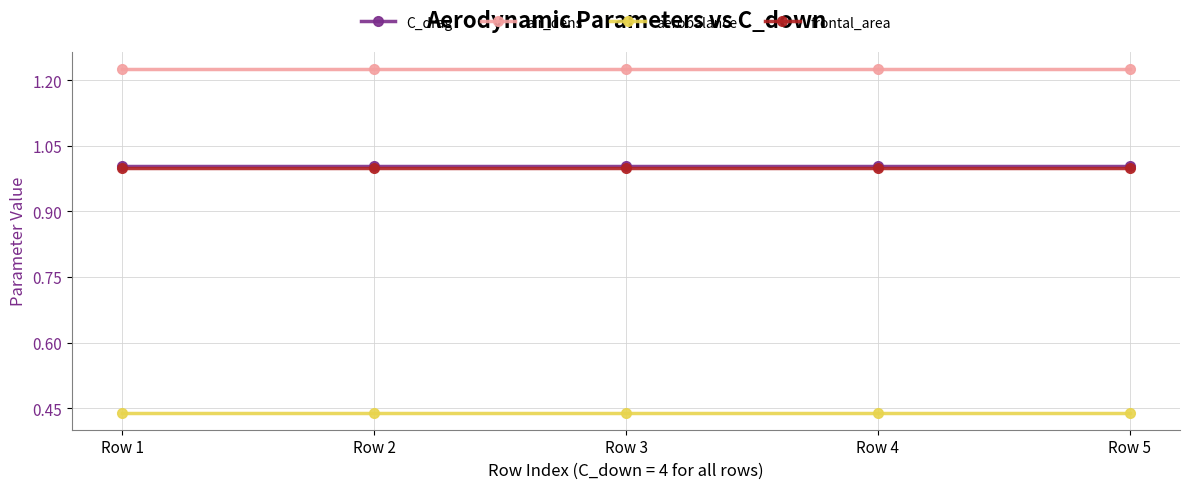

The air_dens series shows 0.4 at Row 2. True or false?

False